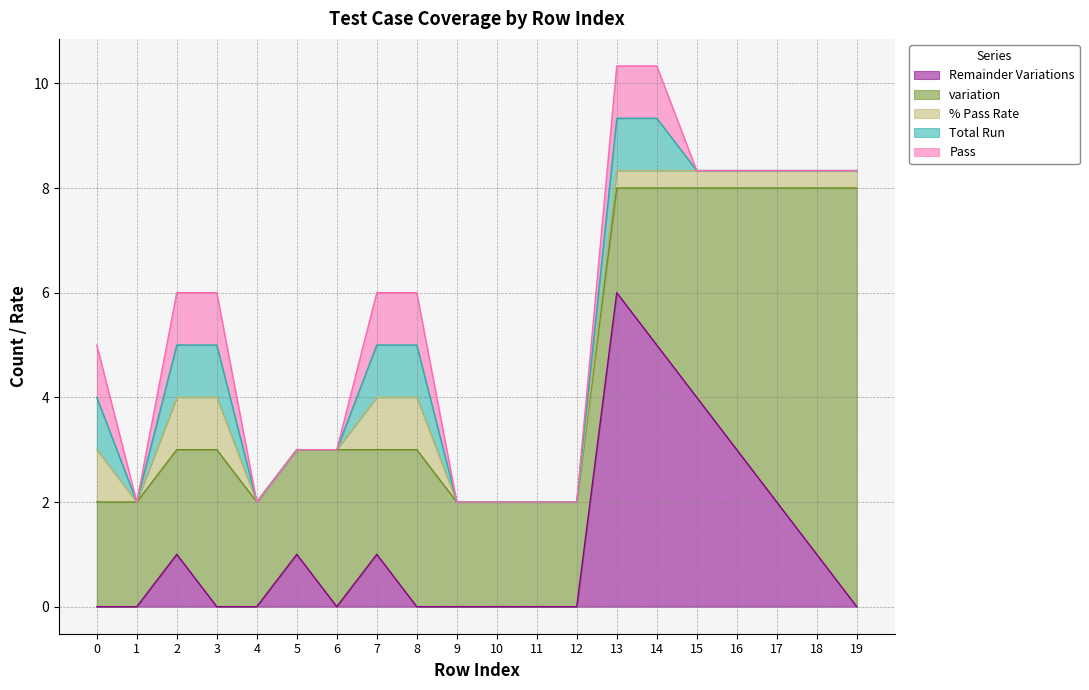

Which series has the widest spread of values?

Remainder Variations